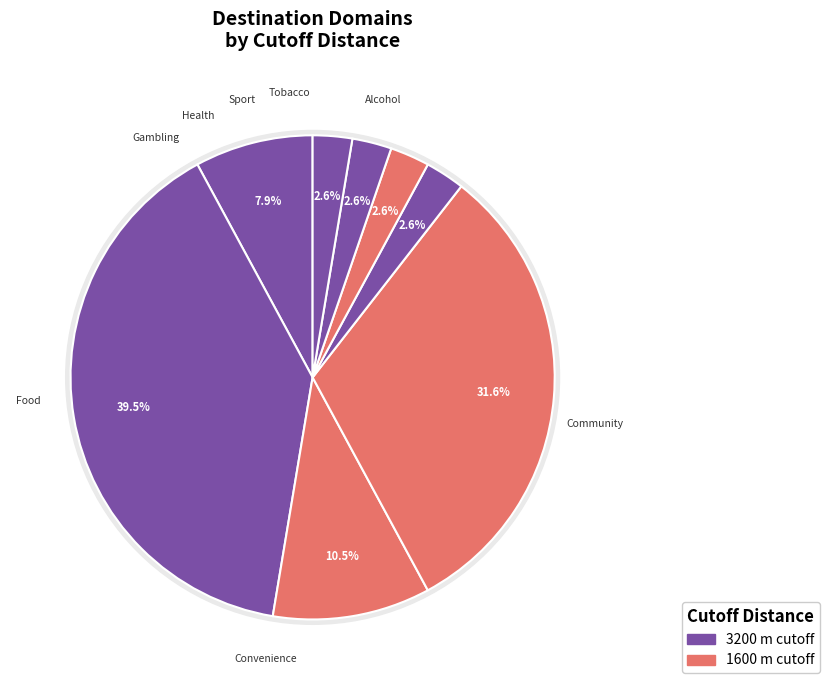

What percentage is the Sport slice, to the nearest percent?

3%